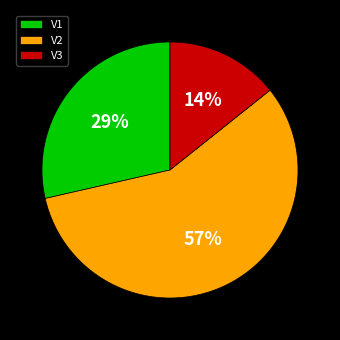

Which slice represents more than half of the pie?

V2